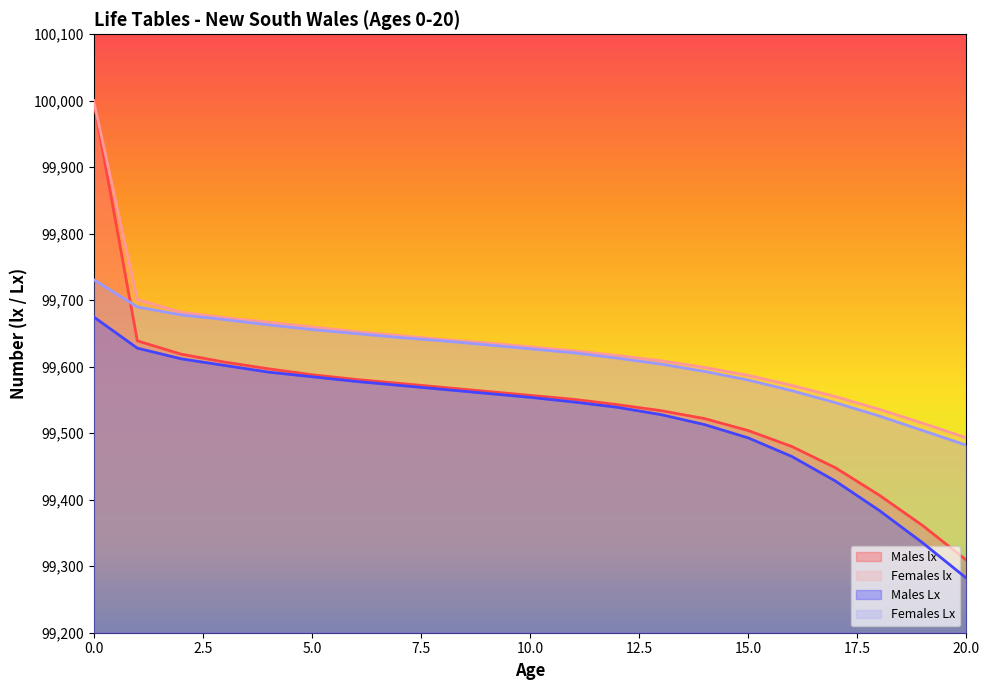

True or false: Females lx and Males lx cross at least once.

False